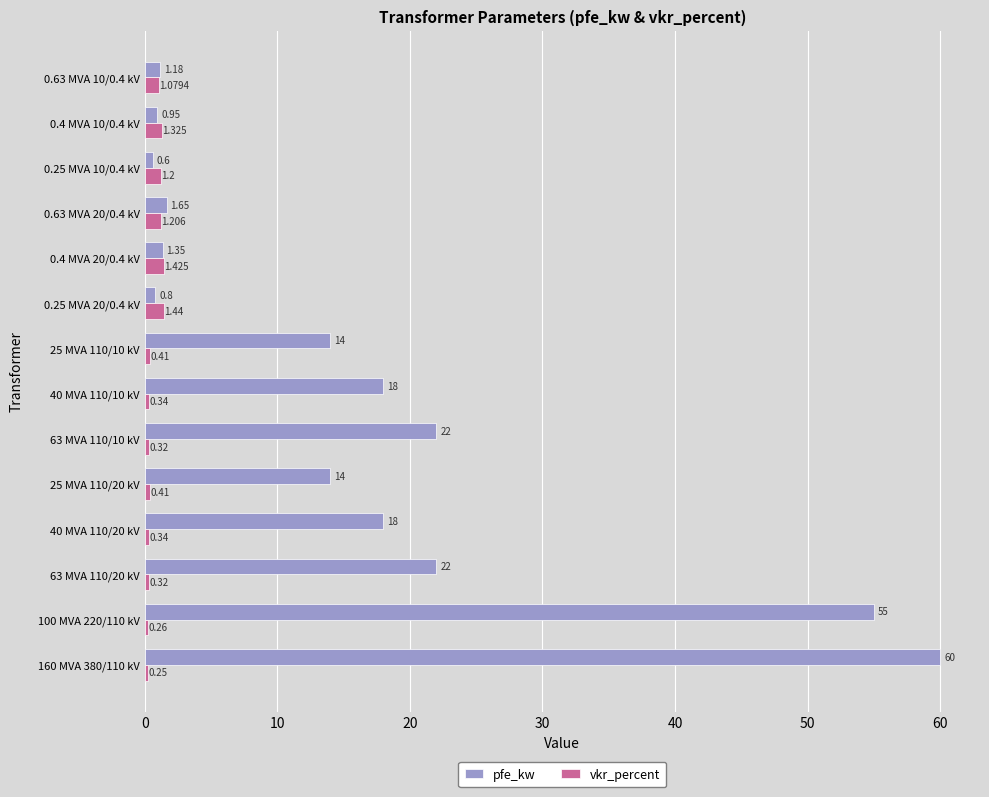

List the series in order of their peak value, highest first.

pfe_kw, vkr_percent